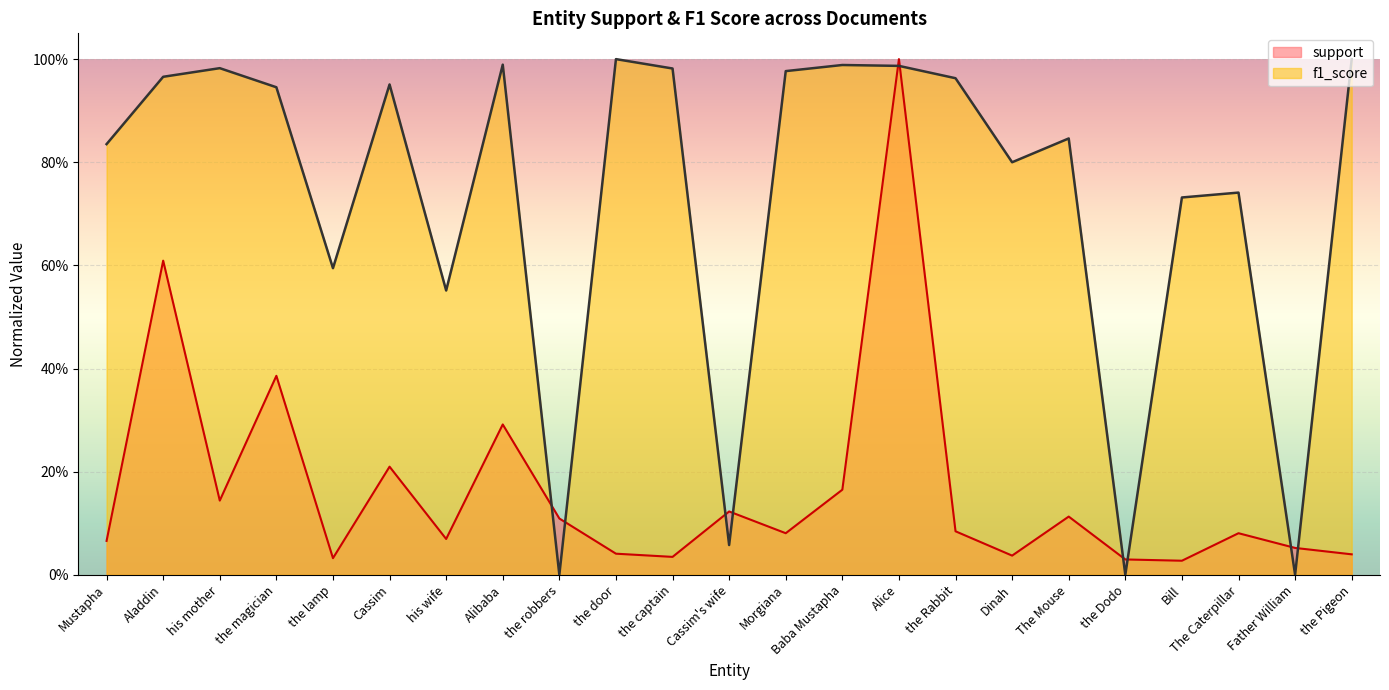

What is the difference between the maximum and second lowest values in the f1_score series?

1.0